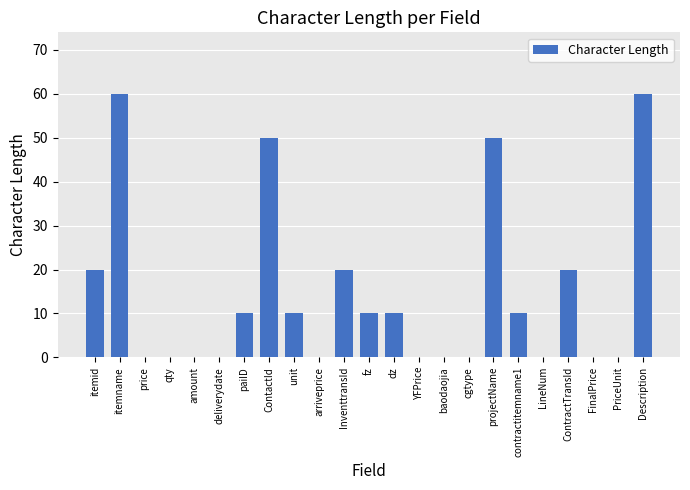

Is it true that the value at projectName is 14?

False